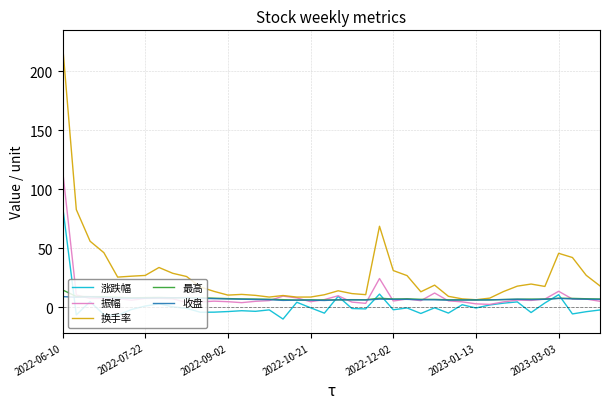

What is the maximum value for 收盘?

9.2